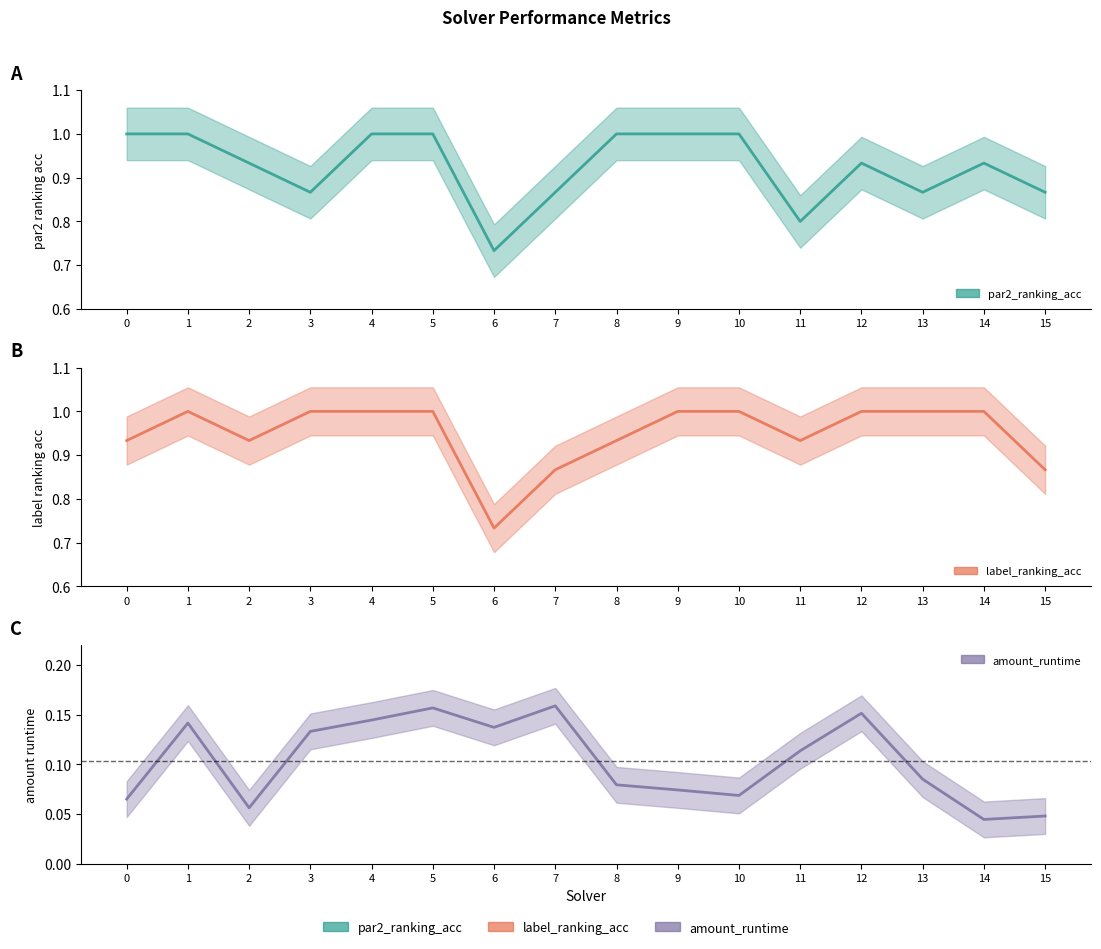

At 2, list the series in order from smallest to largest.

amount_runtime, par2_ranking_acc, label_ranking_acc